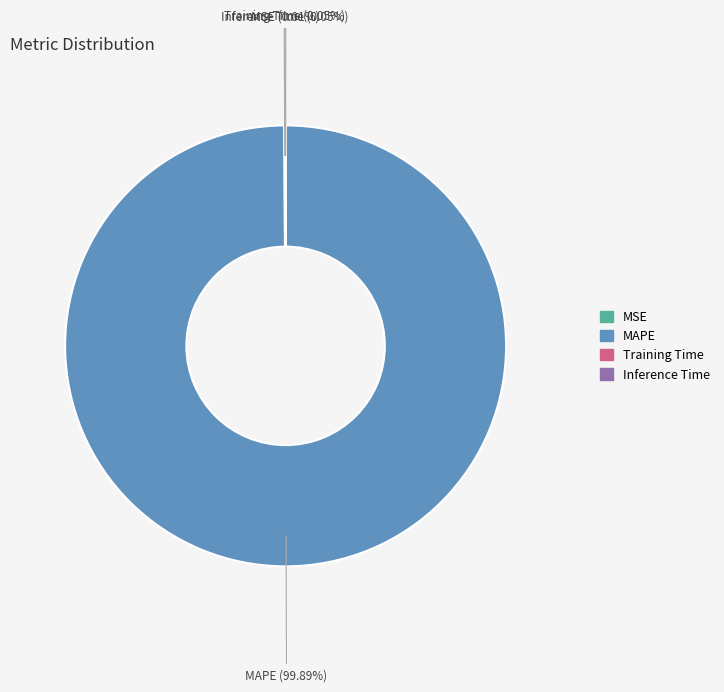

Which slice is the largest?

MAPE